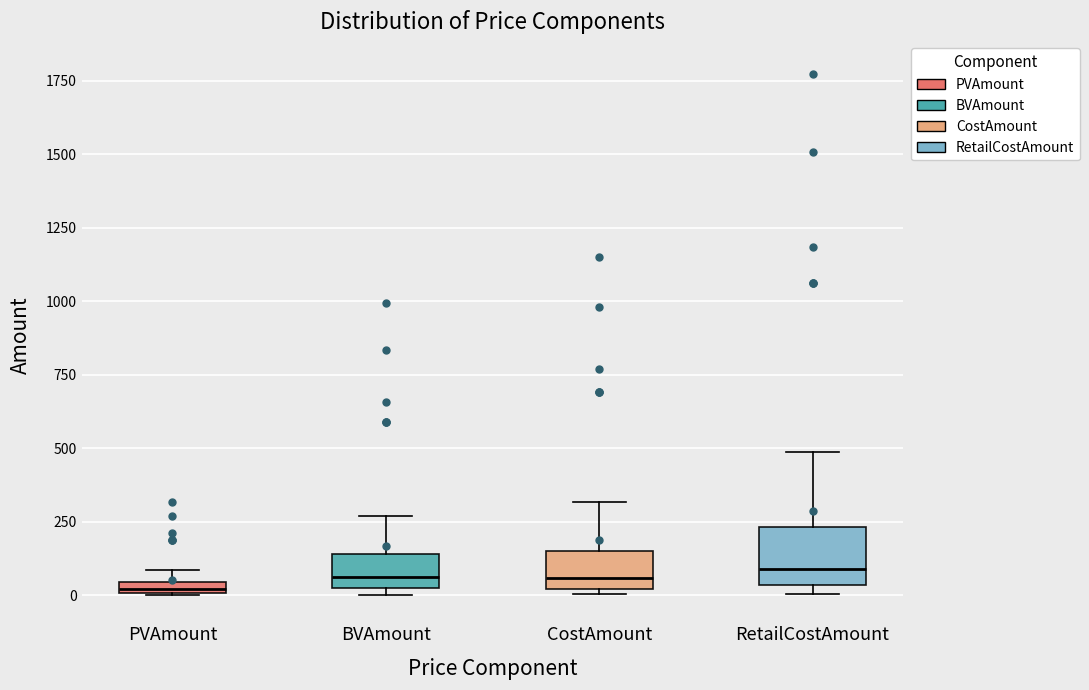

Where does the median line of the box for CostAmount sit on the y-axis? The values are not printed on the chart, so give them approximately, as read against the axis.

50